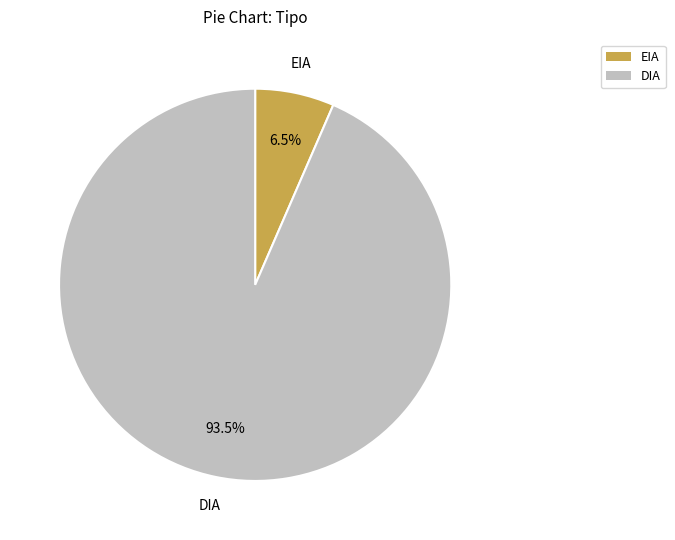

Is the sum of DIA and EIA greater than half?

Yes